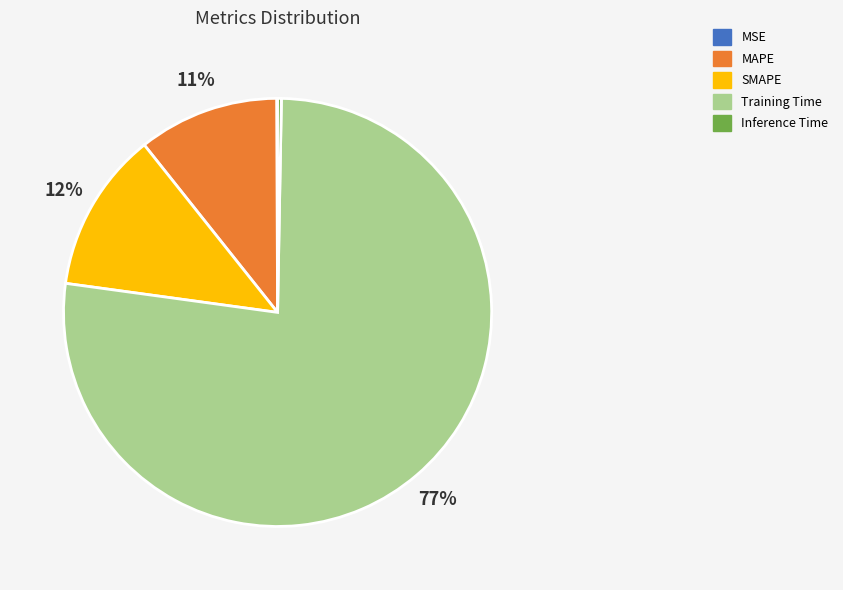

The Training Time slice represents 82% of the pie. True or false?

False